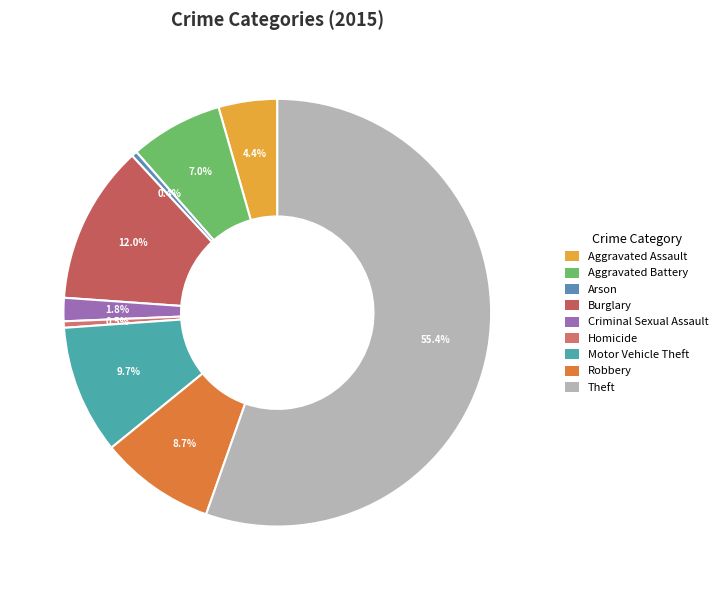

Does Theft represent more than half of the total?

Yes